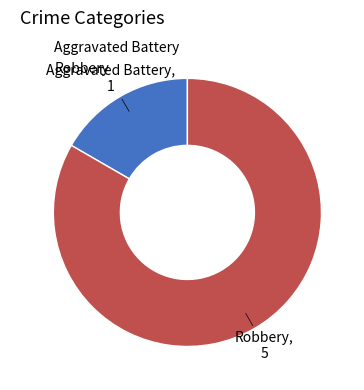

Rank the categories by value from highest to lowest.

Robbery, Aggravated Battery